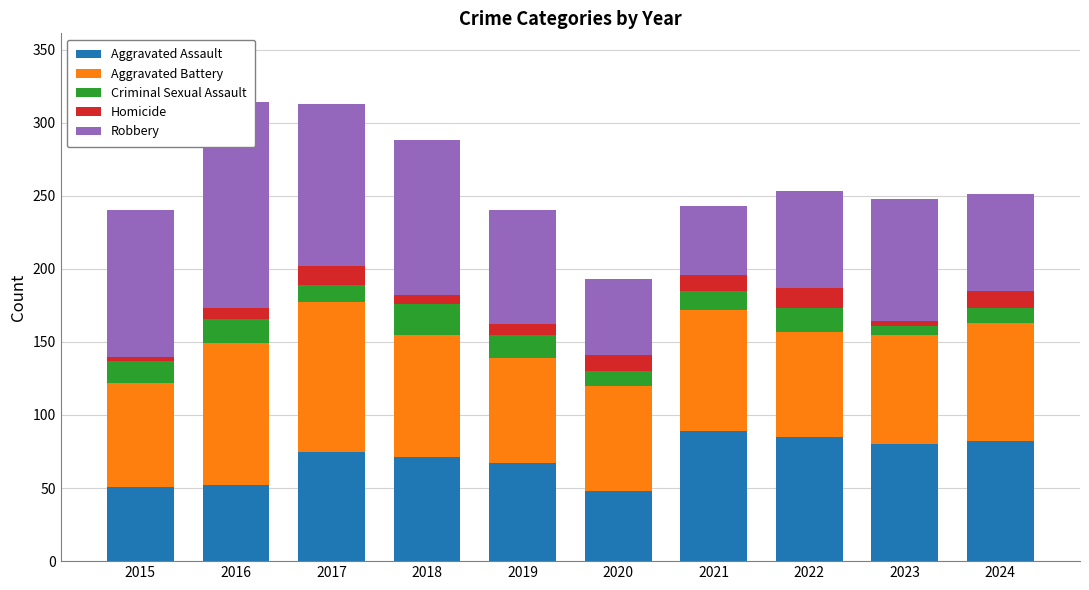

Reading left to right, extract all data points from this chart.

Aggravated Assault: 2015=51	2016=52	2017=75	2018=71	2019=67	2020=48	2021=89	2022=85	2023=80	2024=82
Aggravated Battery: 2015=71	2016=97	2017=102	2018=84	2019=72	2020=72	2021=83	2022=72	2023=75	2024=81
Criminal Sexual Assault: 2015=15	2016=17	2017=12	2018=21	2019=16	2020=10	2021=13	2022=16	2023=6	2024=10
Homicide: 2015=3	2016=7	2017=13	2018=6	2019=7	2020=11	2021=11	2022=14	2023=3	2024=12
Robbery: 2015=100	2016=141	2017=111	2018=106	2019=78	2020=52	2021=47	2022=66	2023=84	2024=66